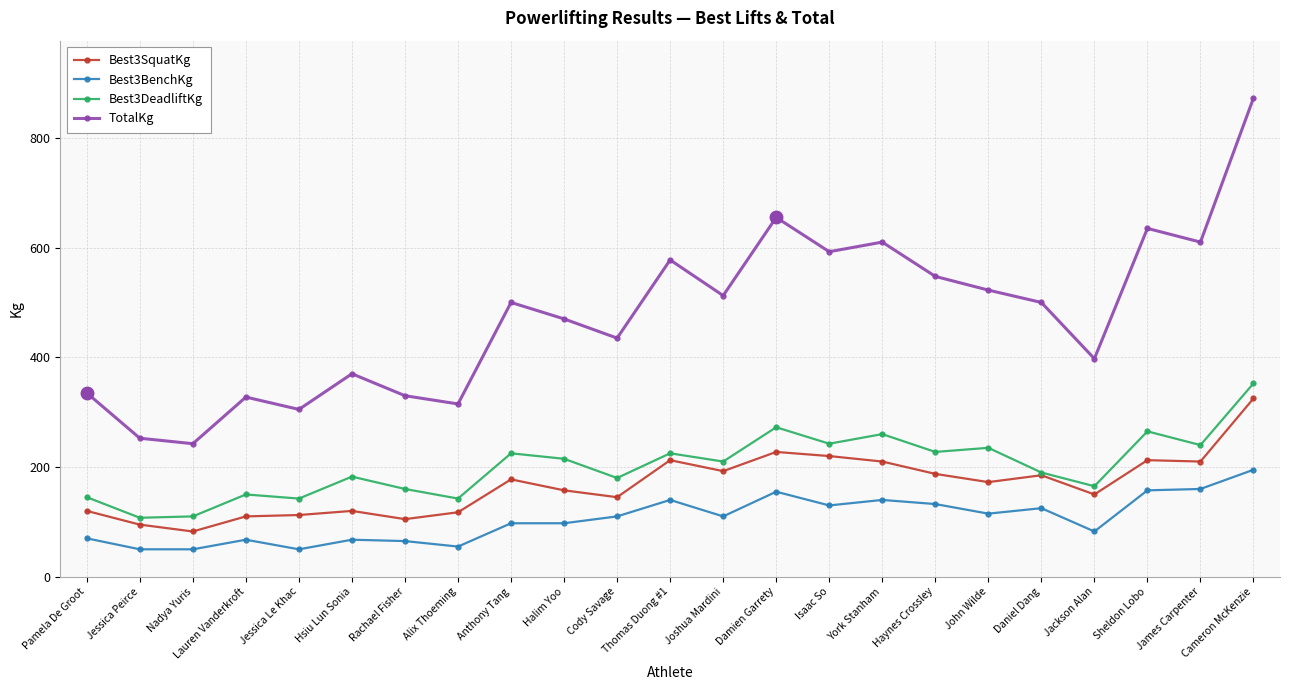

Is it true that Best3DeadliftKg equals 220.1 at Pamela De Groot?

False